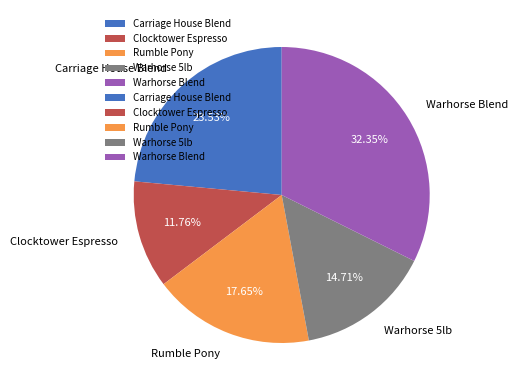

Count the number of slices in the pie.

5